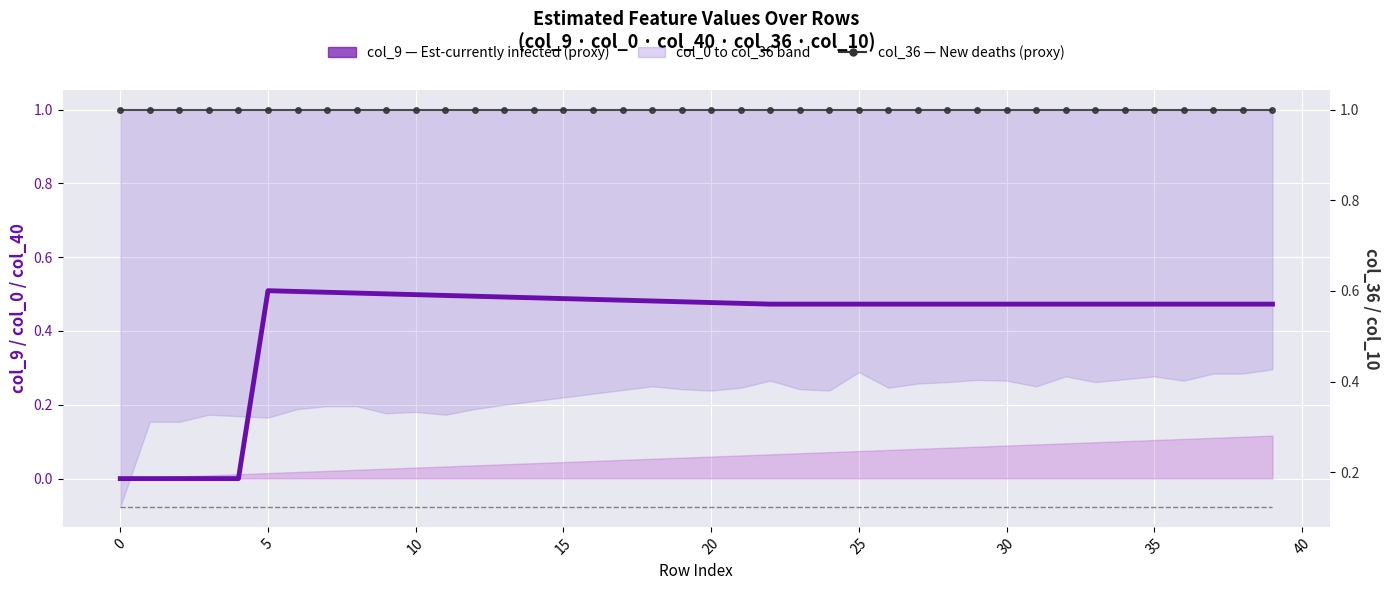

True or false: col_10 ×10 and col_36 intersect in this chart.

False